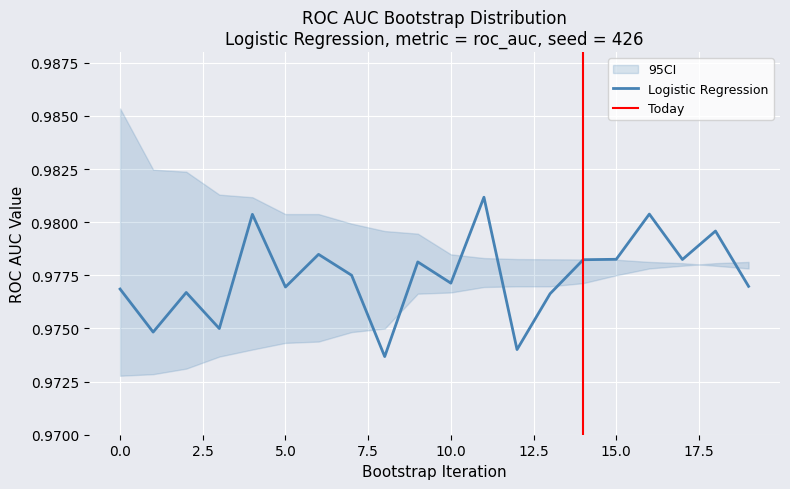

Reading right to left, transcribe all the data shown in this chart.

1.0	1.0	1.0	1.0	1.0	1.0	1.0	1.0	1.0	1.0	1.0	1.0	1.0	1.0	1.0	1.0	1.0	1.0	1.0	1.0